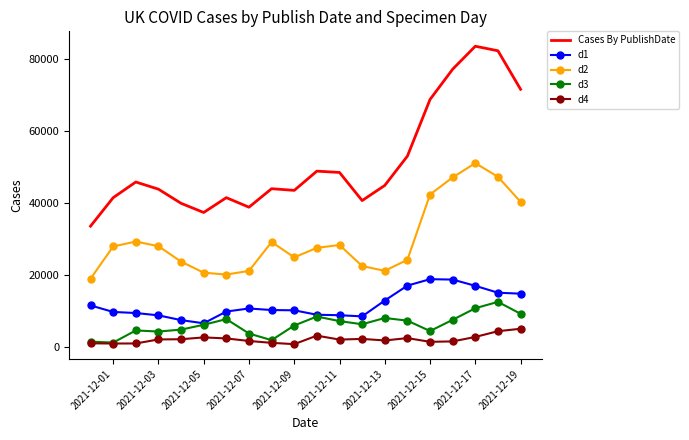

What position from the left is 2021-12-07?

13